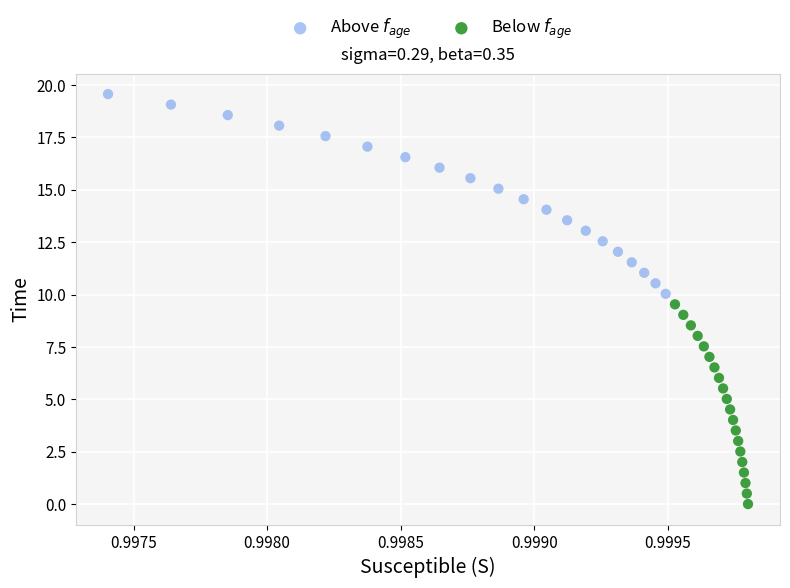

What are all the series names shown in the legend?

Above $f_{age}$, Below $f_{age}$